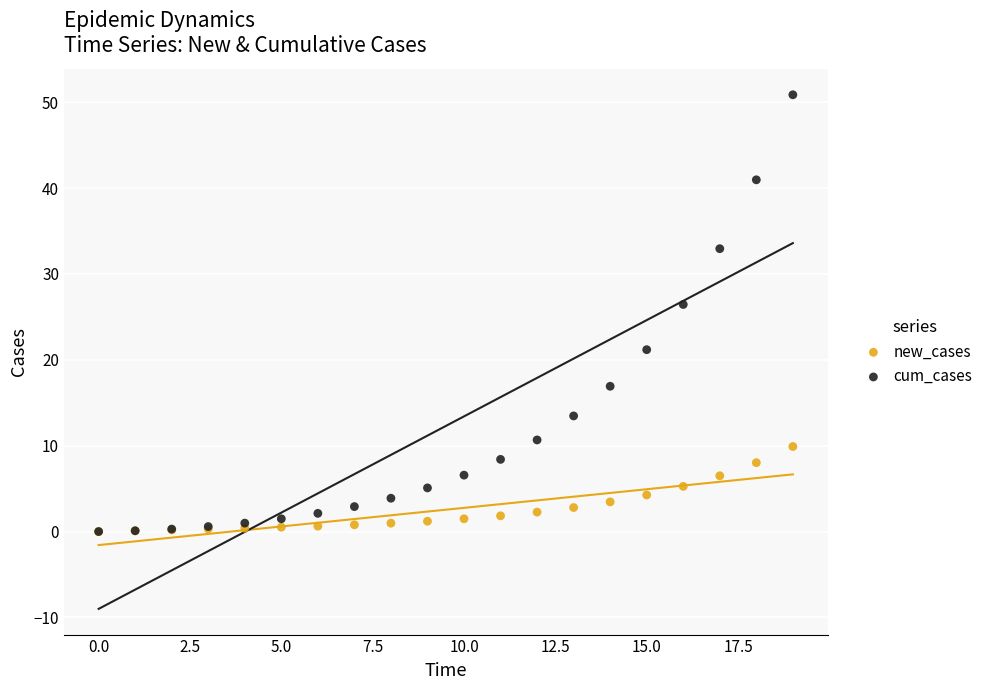

In the cum_cases series, what Y value is closest to 25?

26.4